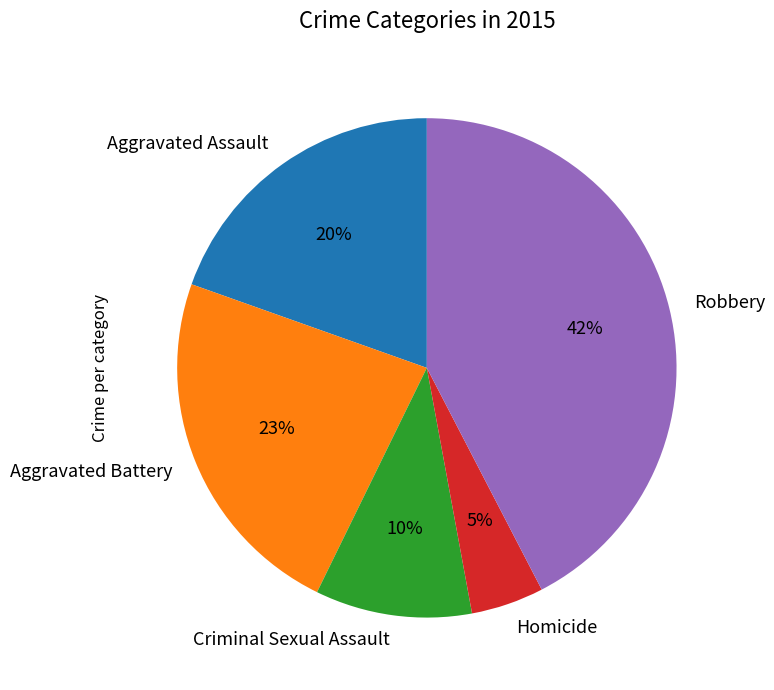

What percentage is the Aggravated Battery slice, to the nearest percent?

23%